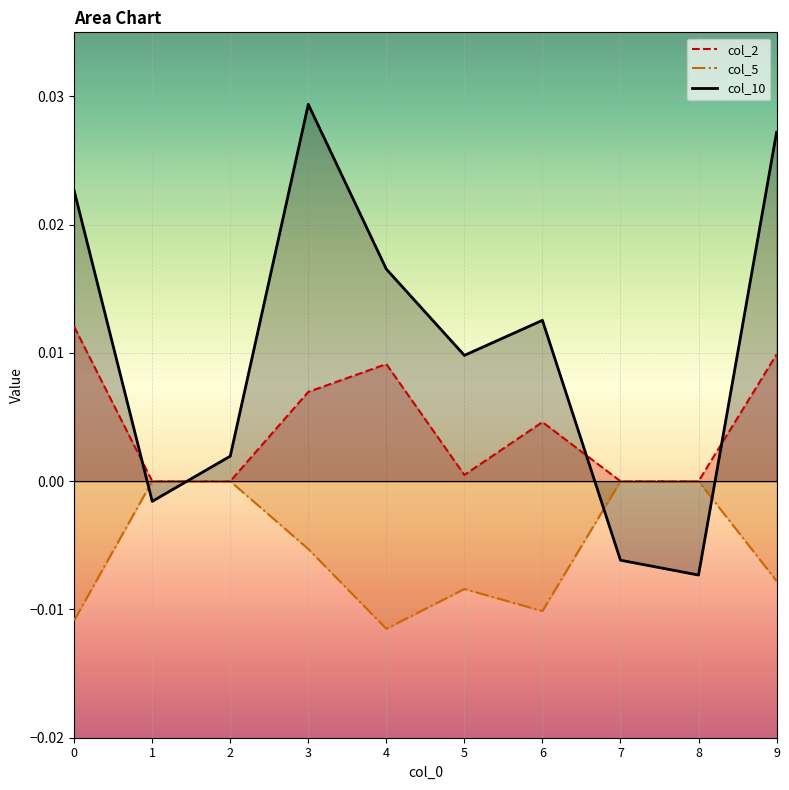

How many lines are shown in the chart?

3